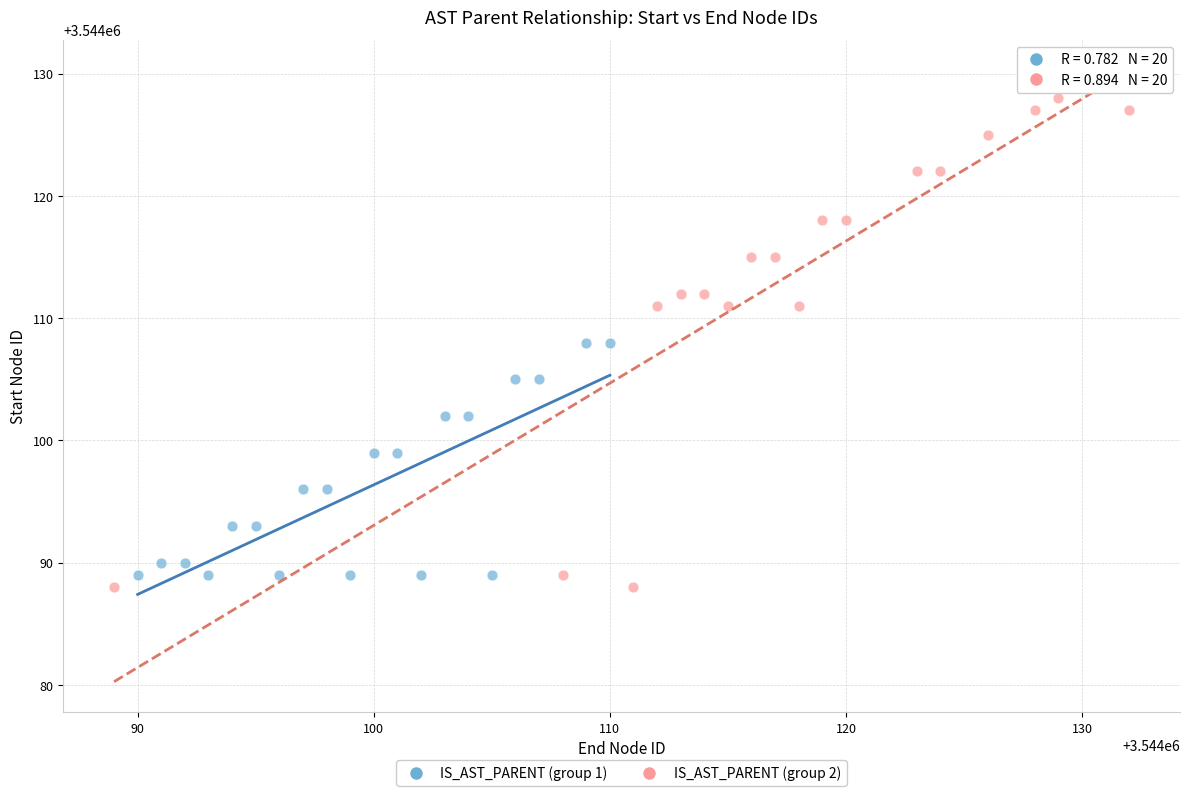

Which series reaches the maximum Y coordinate?

IS_AST_PARENT (group 2)